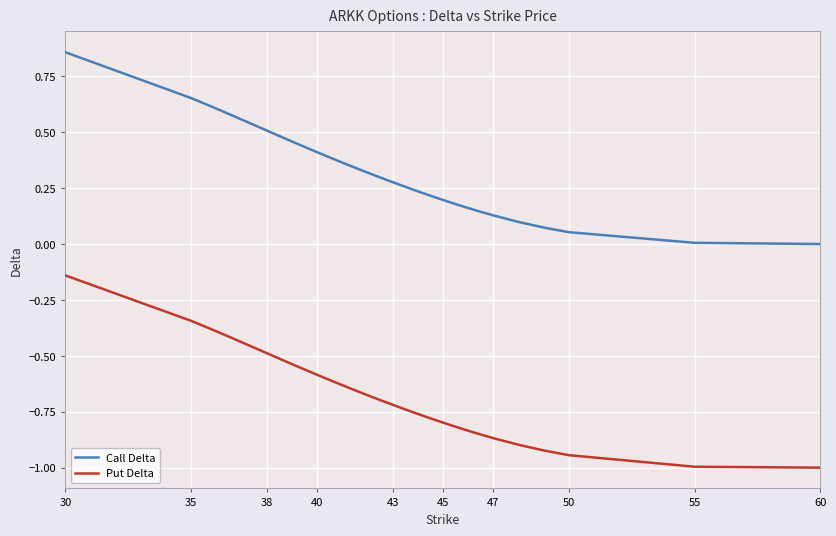

What is the minimum value for Put Delta?

-1.0